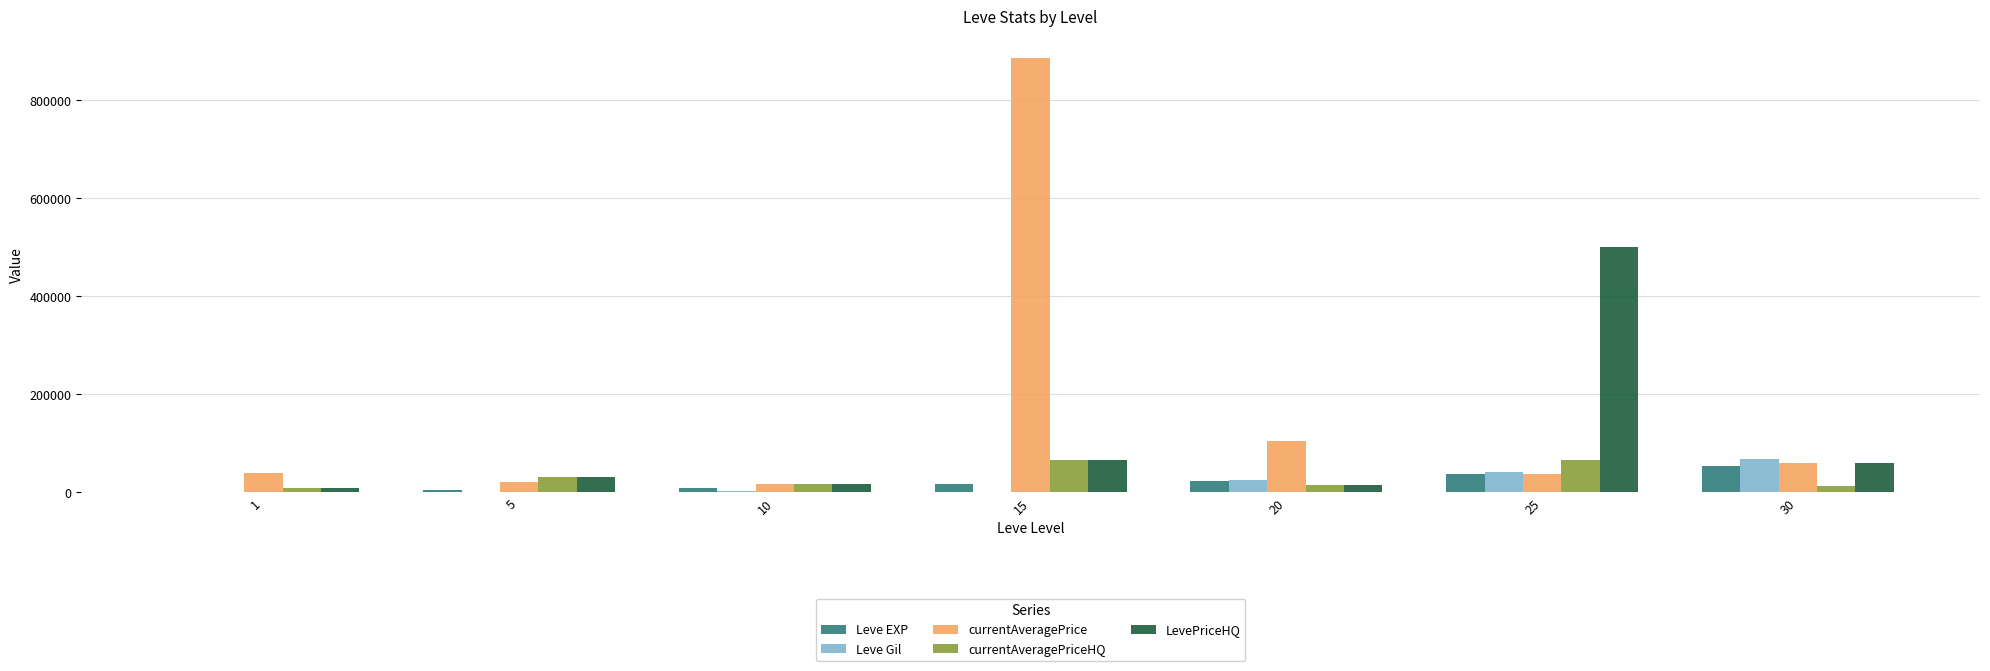

The value of LevePriceHQ at 15 is 65750. True or false?

True